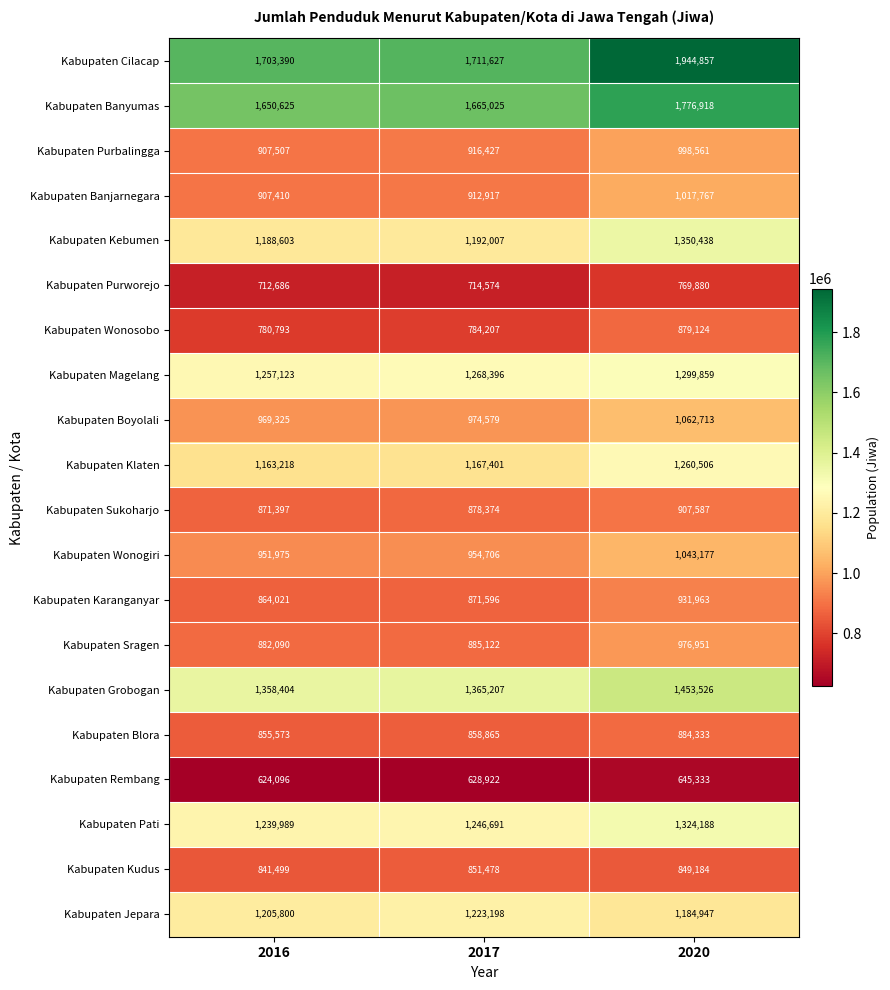

What is the difference between the highest and lowest values at 2020?

1299524